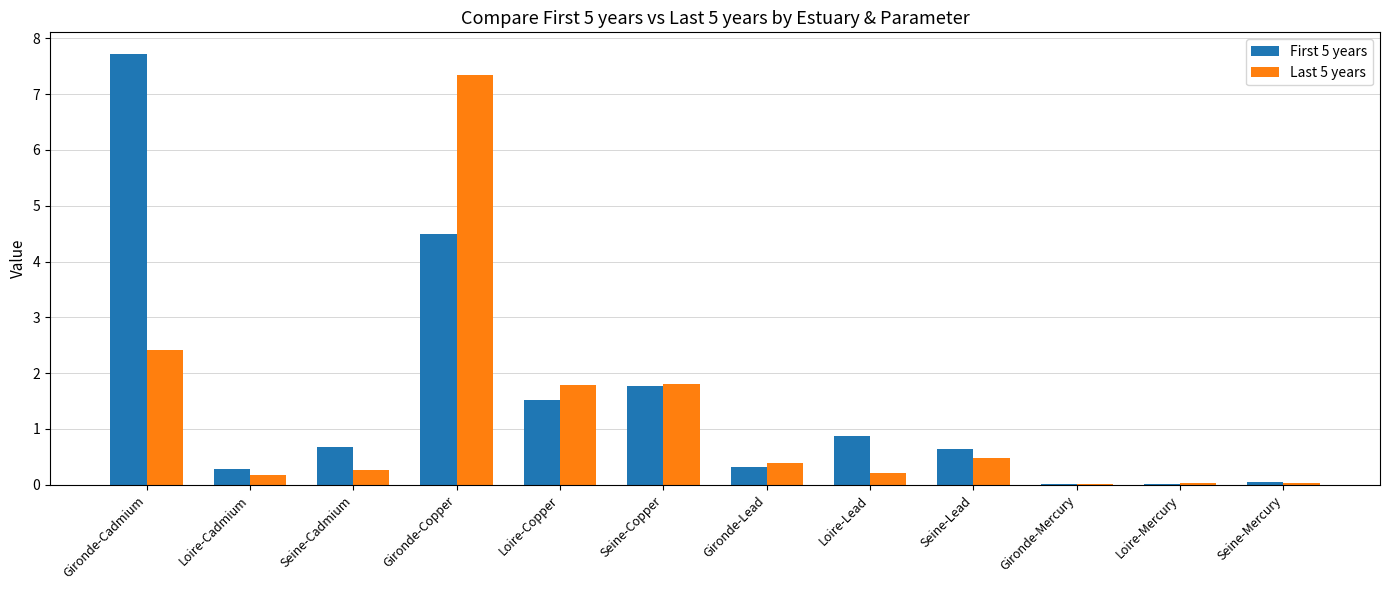

Which series has the widest spread of values?

First 5 years